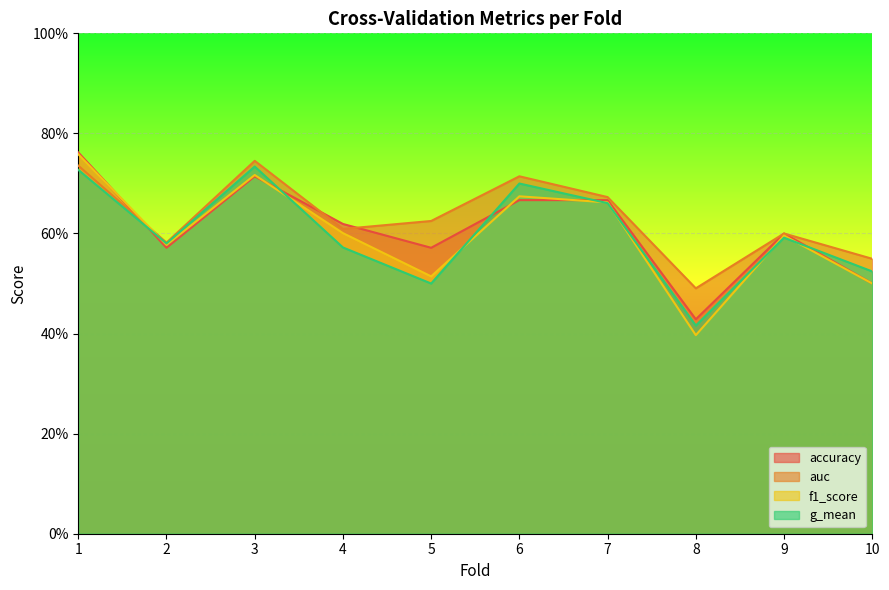

Which category has the lowest value in the accuracy series?

8